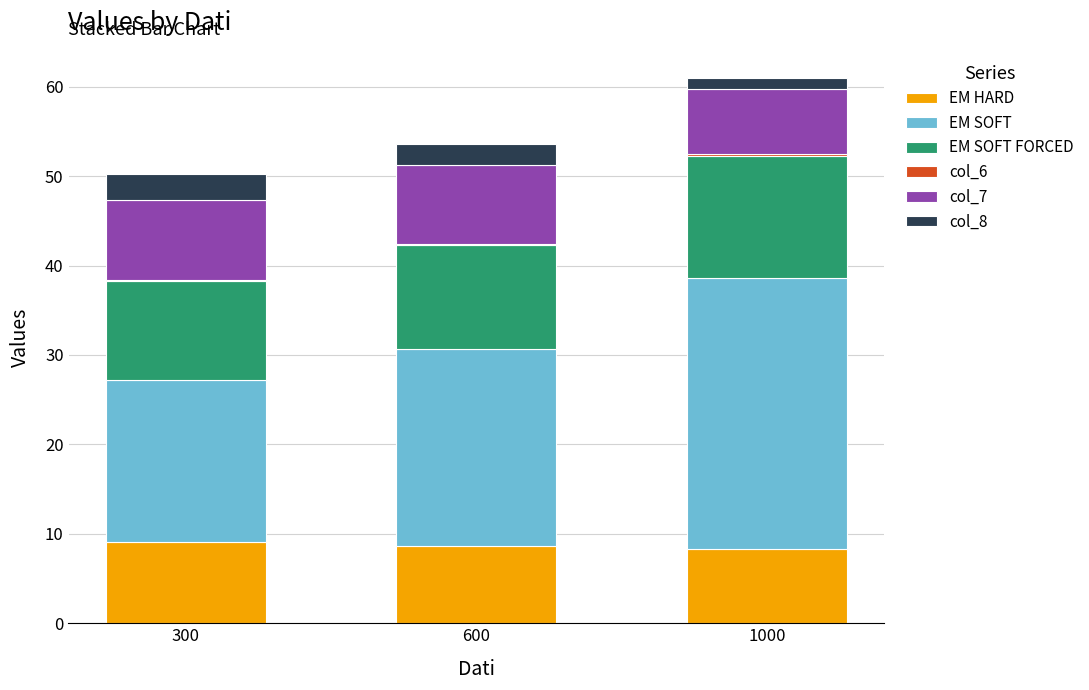

What is the highest value of the EM HARD series?

9.1